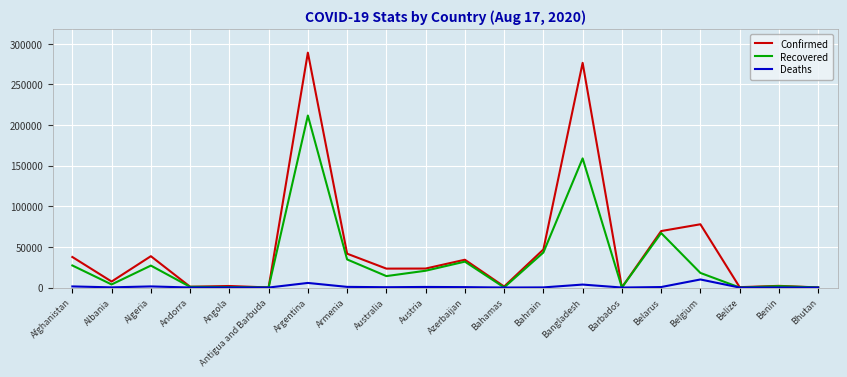

The value of Recovered at Azerbaijan is 31875. True or false?

True